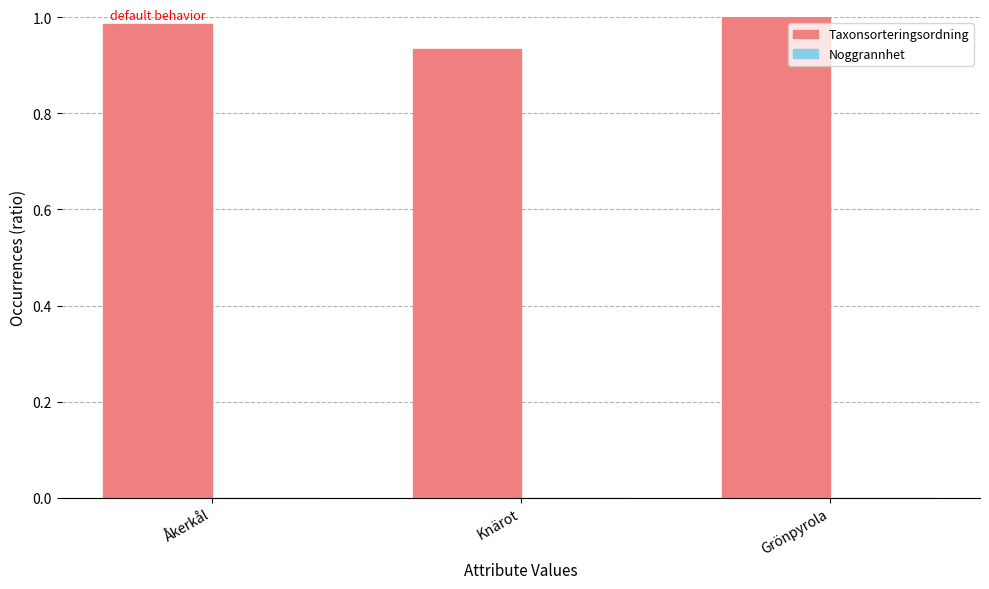

Which series has the largest total across all categories?

Taxonsorteringsordning